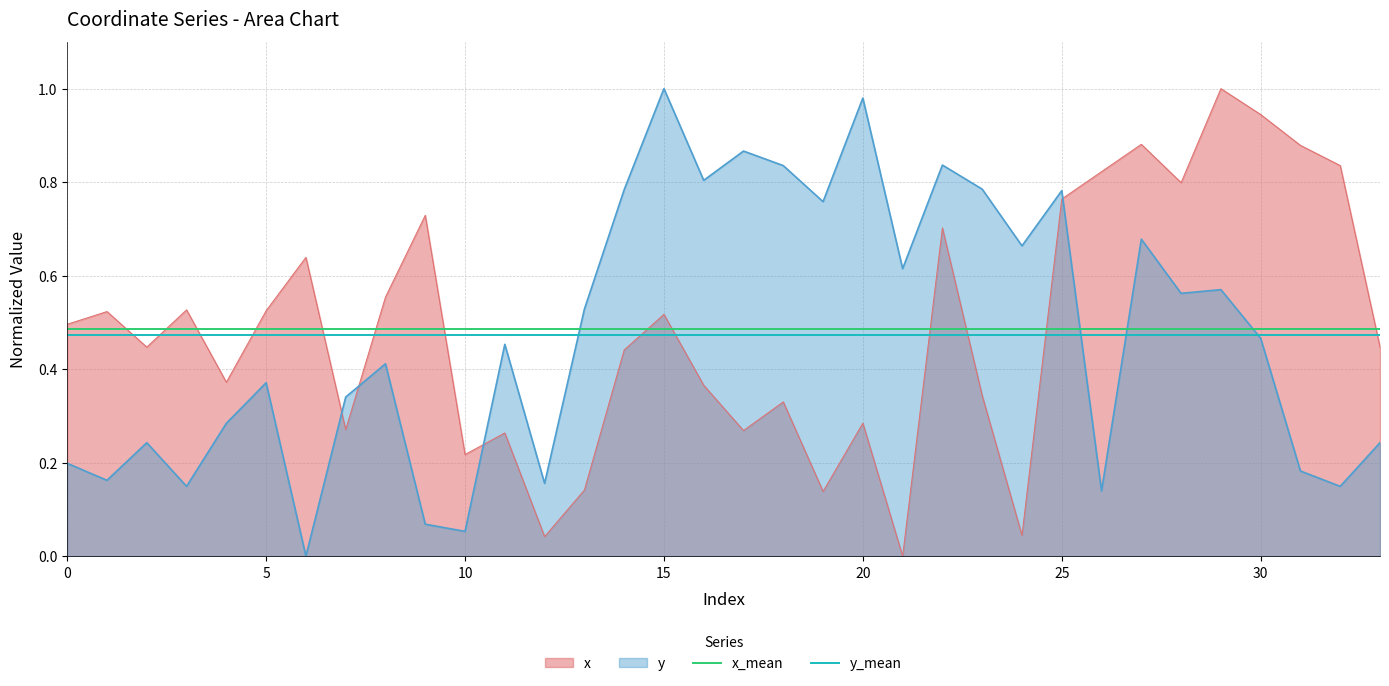

The value of y_mean at 17 is 0.7. True or false?

False